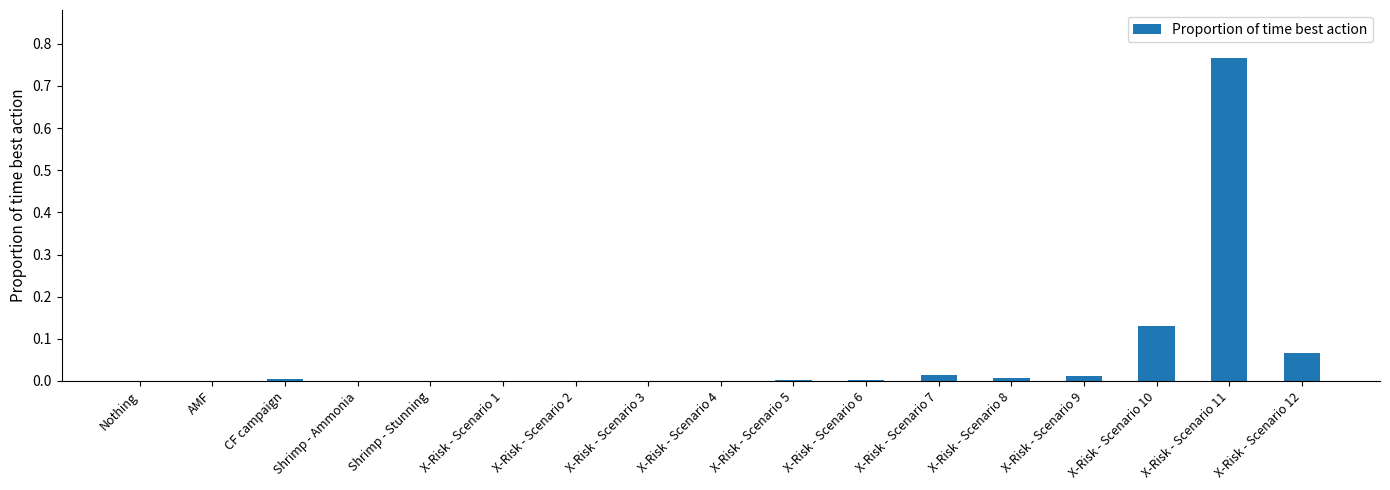

At which category does the chart reach its peak across all series?

X-Risk - Scenario 11